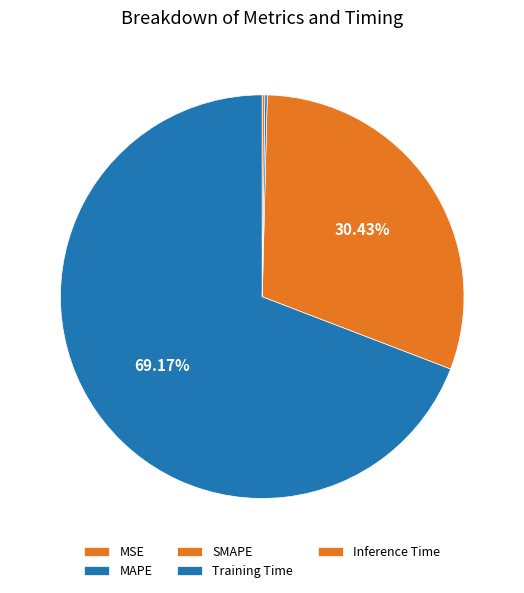

Which category has the smallest portion of the pie?

MSE